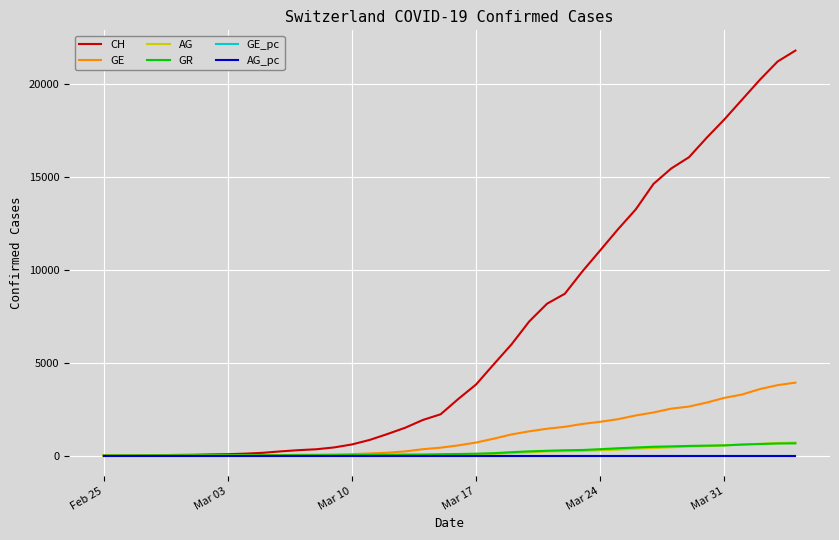

Which series has the largest range (max minus min)?

CH